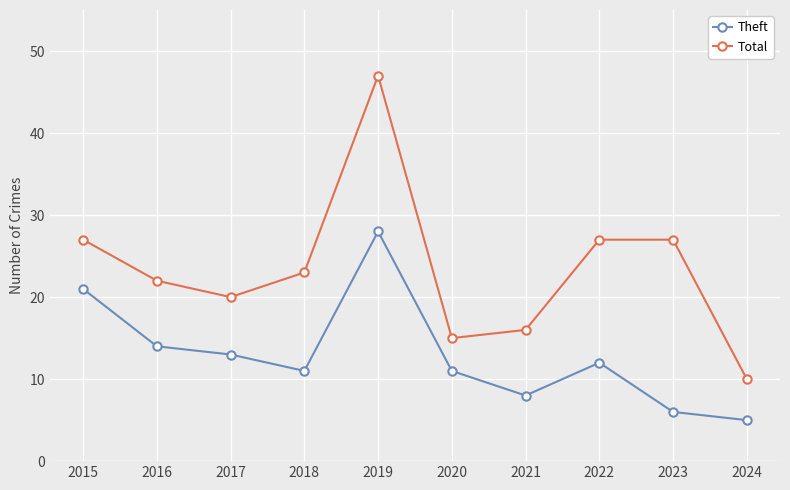

How many lines are shown in the chart?

2